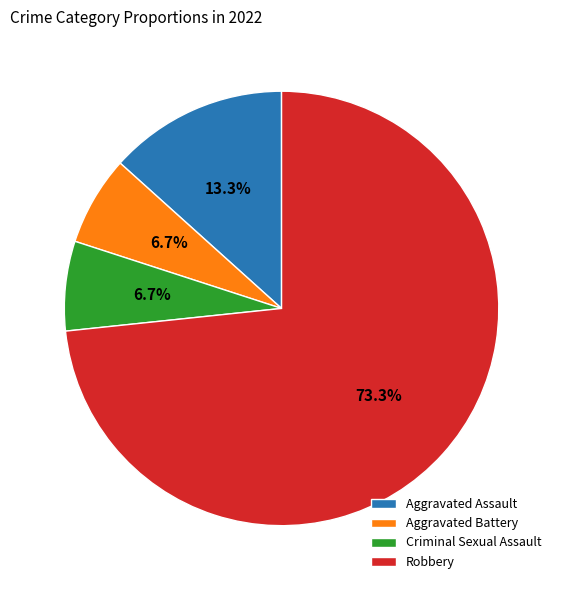

What is the largest slice in the pie chart?

Robbery